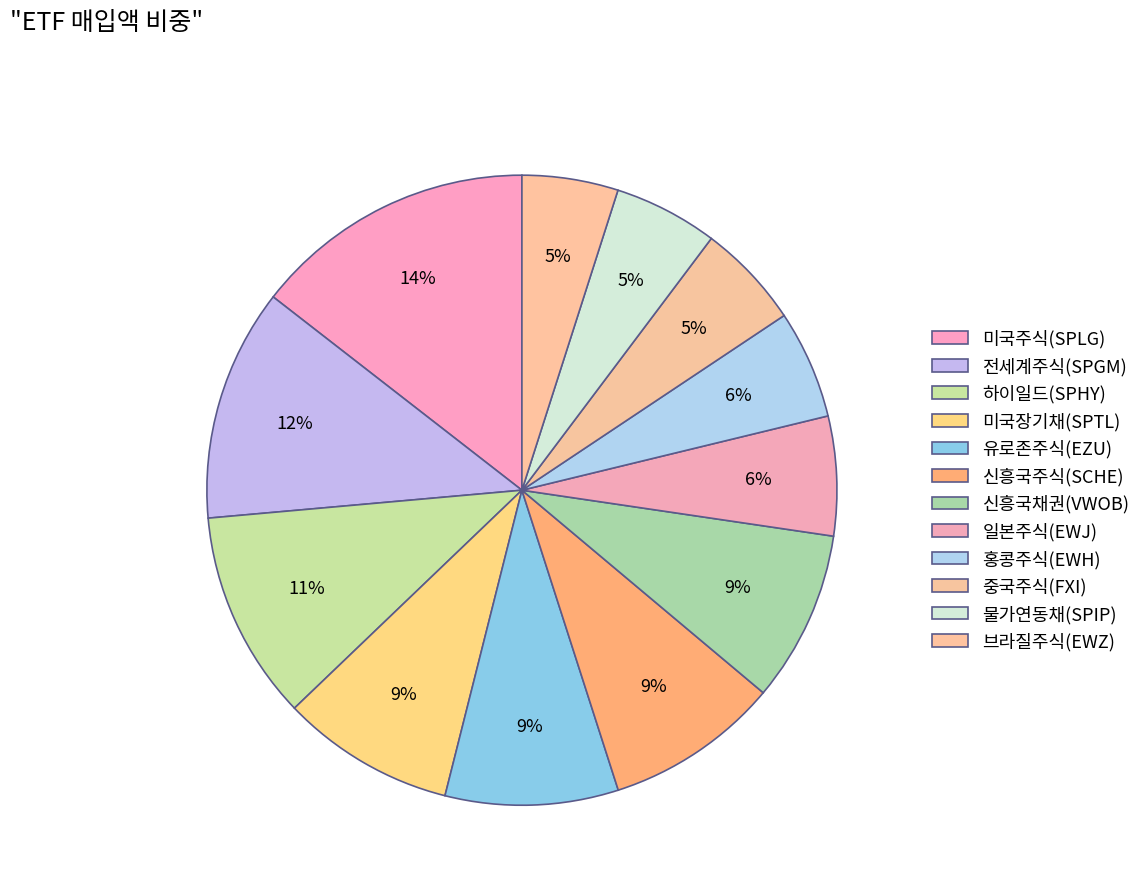

Count the number of slices in the pie.

12